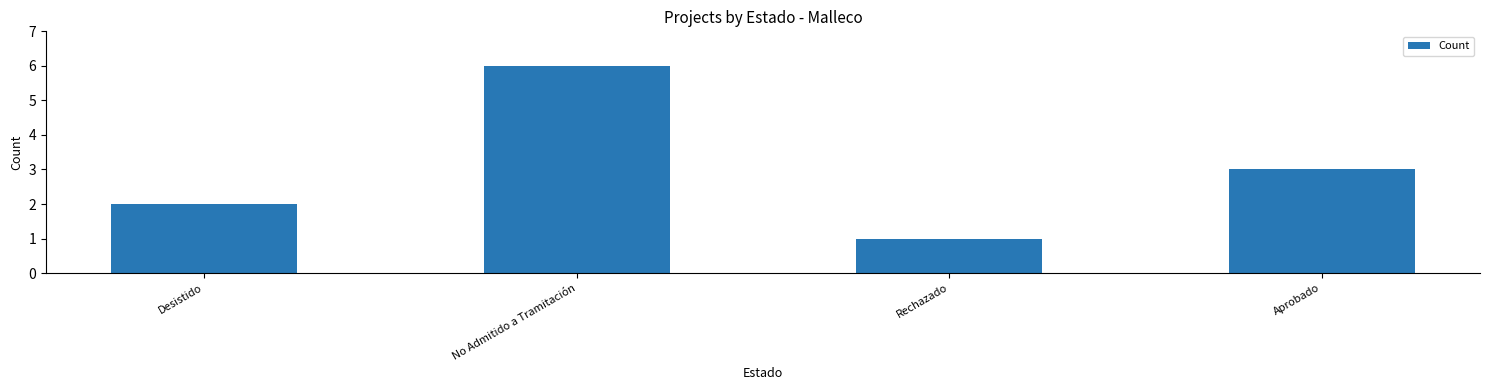

At which category does the chart reach its minimum across all series?

Rechazado